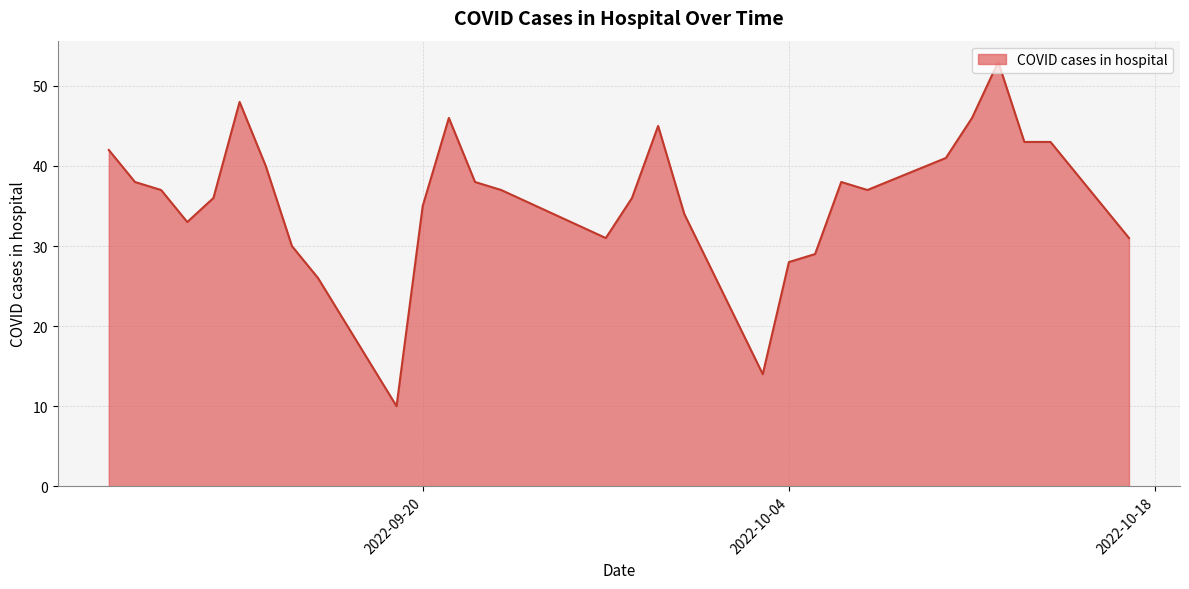

What is the difference between the maximum and minimum values?

43